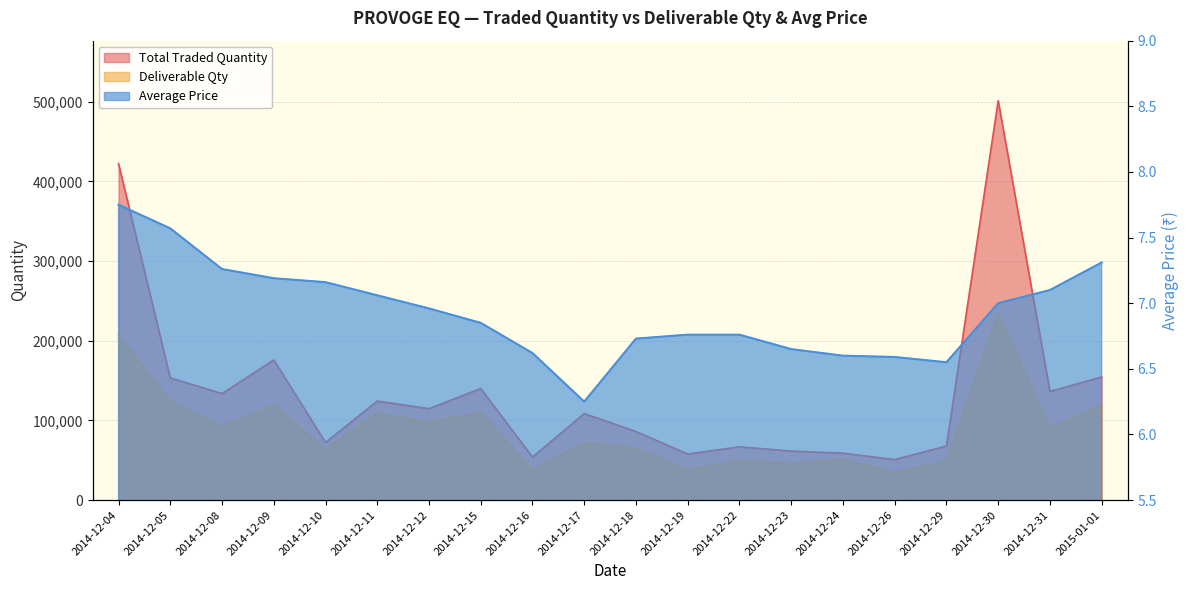

What is the difference between the second highest and second lowest values in the Average Price series?

1.0